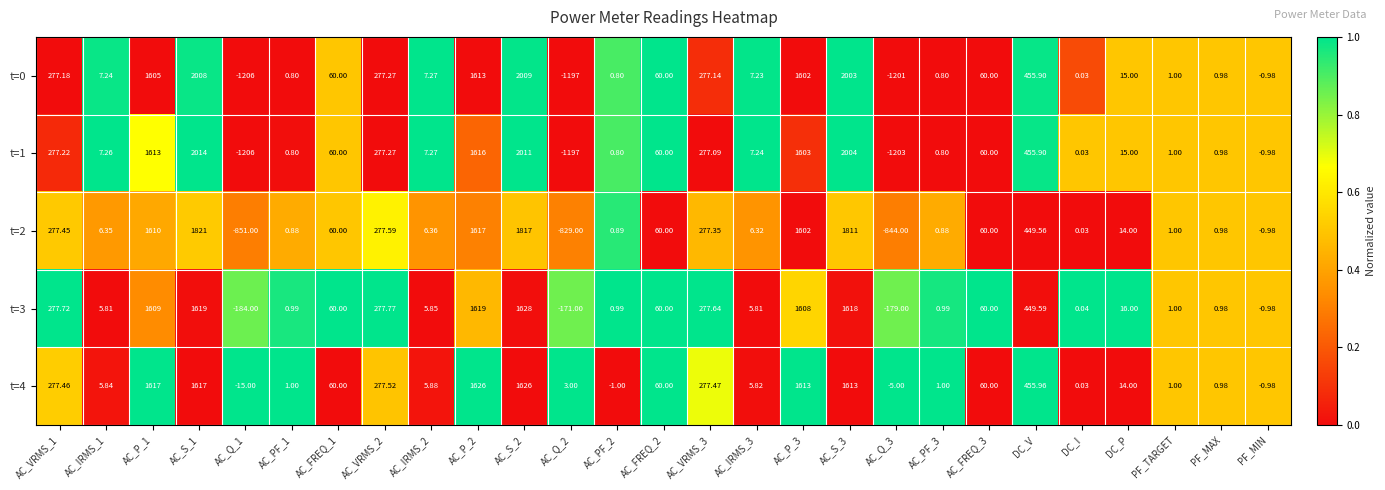

Is the value of t=0 at AC_FREQ_2 greater than the value of t=4 at AC_PF_2?

Yes